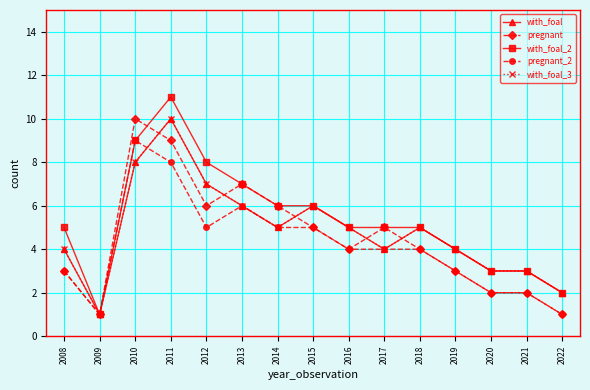

Which category has the lowest value across all series?

2009